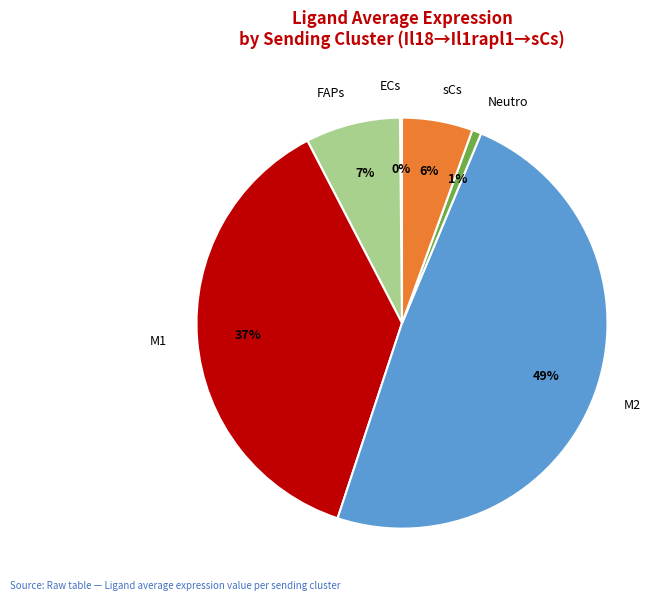

Does M1 represent more than half of the total?

No